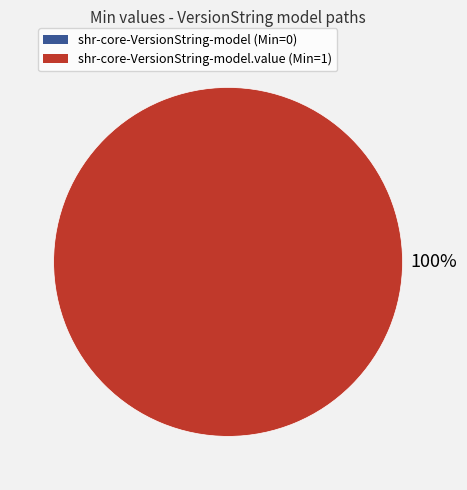

Which slice is the smallest?

shr-core-VersionString-model